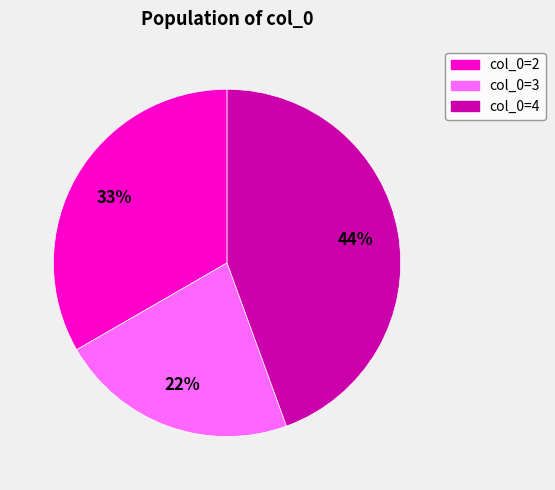

Is there any slice that represents more than half of the pie?

No